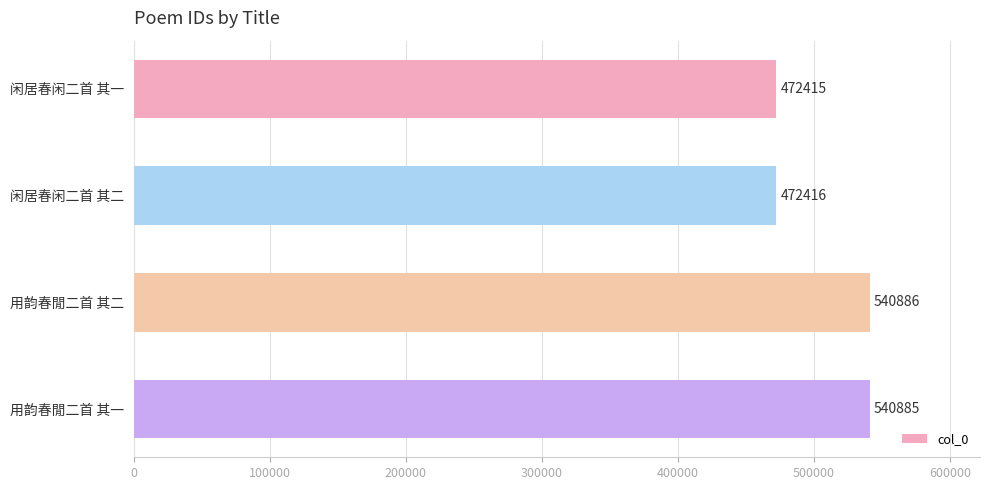

At which label is the value closest to 506650?

闲居春闲二首 其二